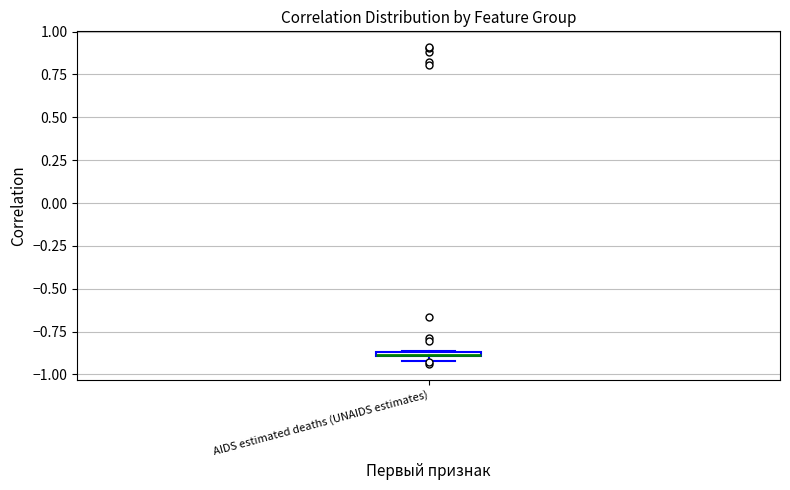

Where is the lower edge of the box for AIDS estimated deaths (UNAIDS estimates) on the y-axis? The values are not printed on the chart, so give them approximately, as read against the axis.

-0.90